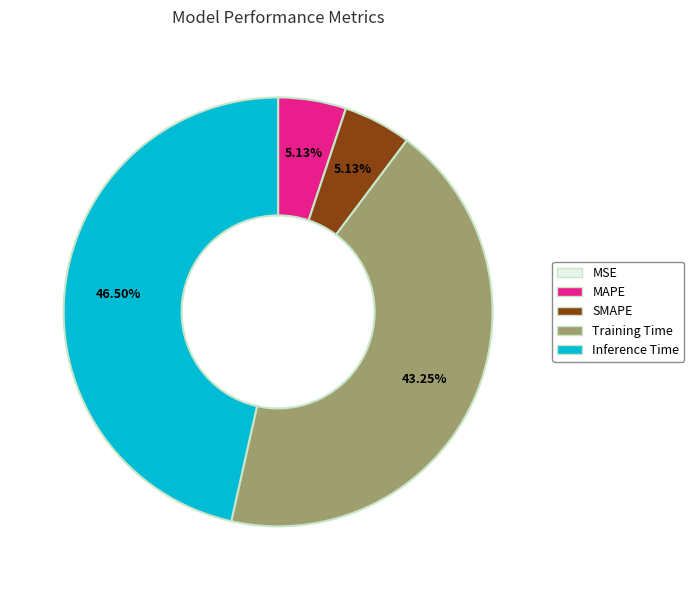

Is there any slice that represents more than half of the pie?

No